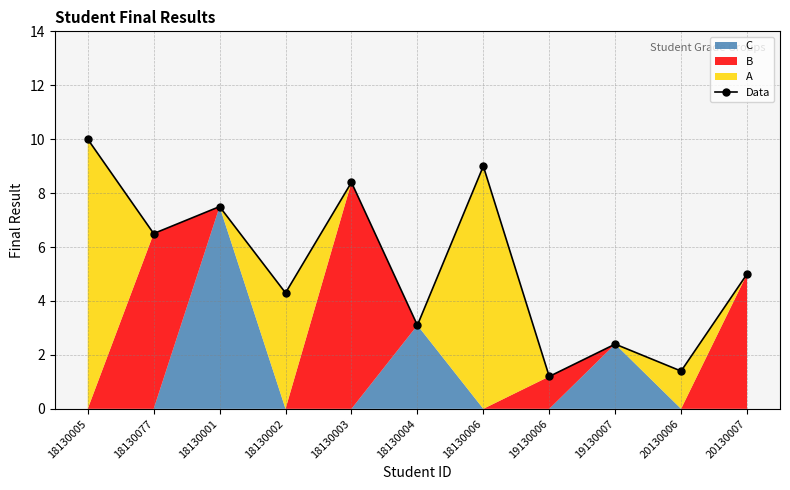

What is the greatest value displayed?

10.0